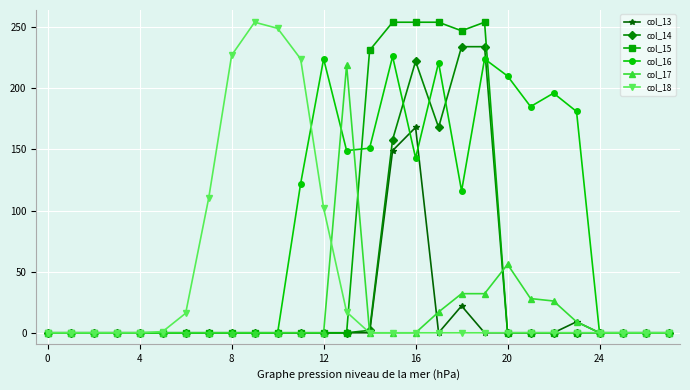

At how many categories does at least one series exceed 49?

17